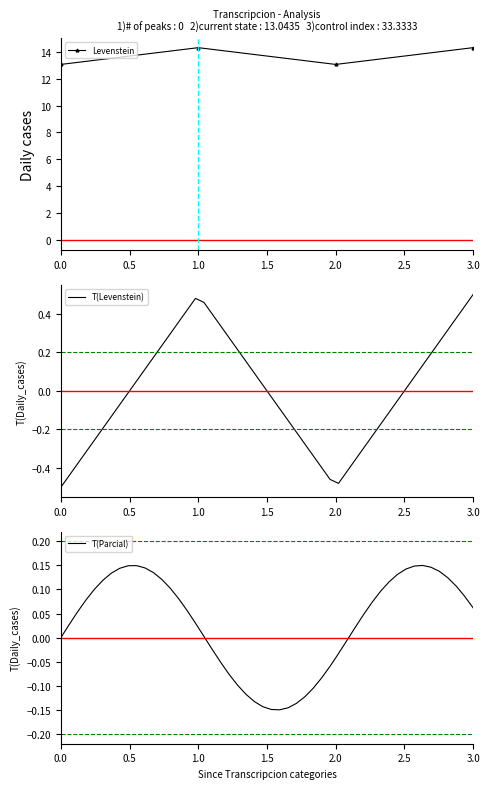

In Levenstein, how many points are higher than both neighbors (excluding endpoints)?

1